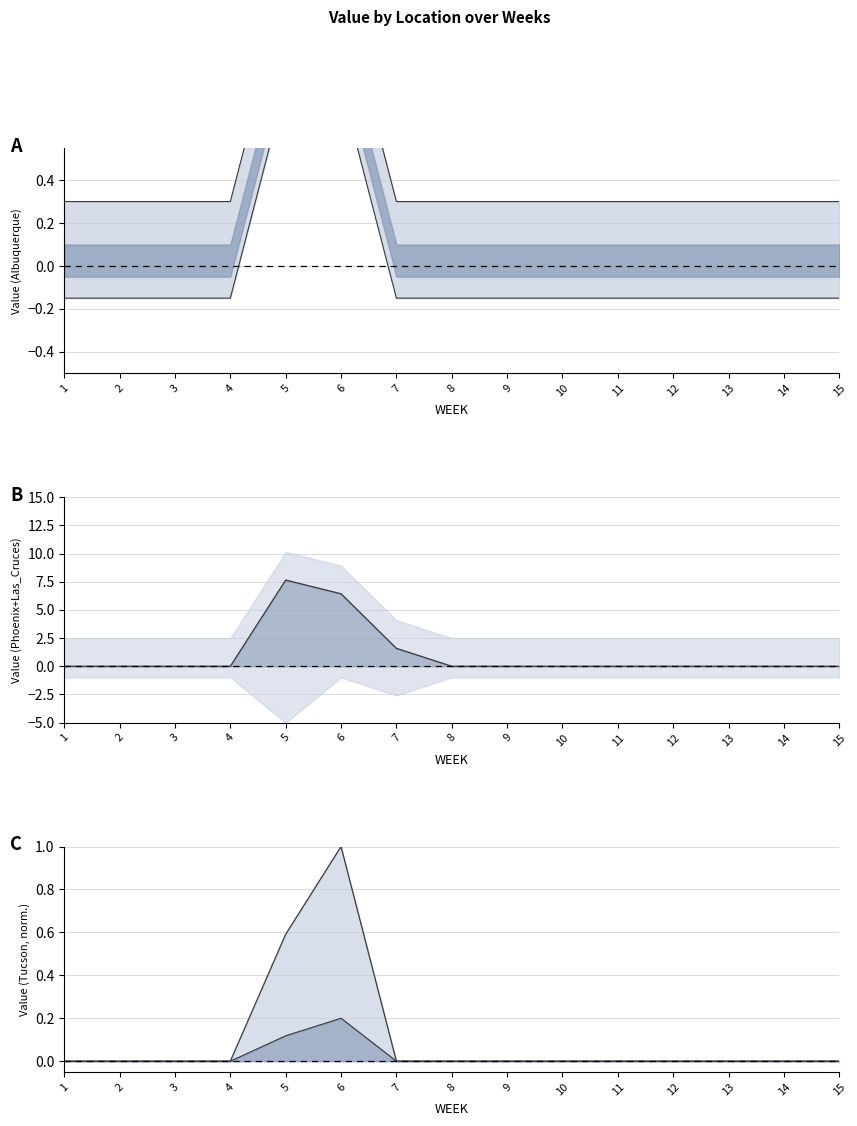

Reading left to right, list all the values displayed in this chart.

upper: 1=0.3	2=0.3	3=0.3	4=0.3	5=1.3	6=1.3	7=0.3	8=0.3	9=0.3	10=0.3	11=0.3	12=0.3	13=0.3	14=0.3	15=0.3
lower: 1=-0.1	2=-0.1	3=-0.1	4=-0.1	5=0.8	6=0.8	7=-0.1	8=-0.1	9=-0.1	10=-0.1	11=-0.1	12=-0.1	13=-0.1	14=-0.1	15=-0.1
center line: 1=0.0	2=0.0	3=0.0	4=0.0	5=7.6	6=6.4	7=1.6	8=0.0	9=0.0	10=0.0	11=0.0	12=0.0	13=0.0	14=0.0	15=0.0
Tucson norm: 1=0.0	2=0.0	3=0.0	4=0.0	5=0.6	6=1.0	7=0.0	8=0.0	9=0.0	10=0.0	11=0.0	12=0.0	13=0.0	14=0.0	15=0.0
Tucson lower line: 1=0.0	2=0.0	3=0.0	4=0.0	5=0.1	6=0.2	7=0.0	8=0.0	9=0.0	10=0.0	11=0.0	12=0.0	13=0.0	14=0.0	15=0.0